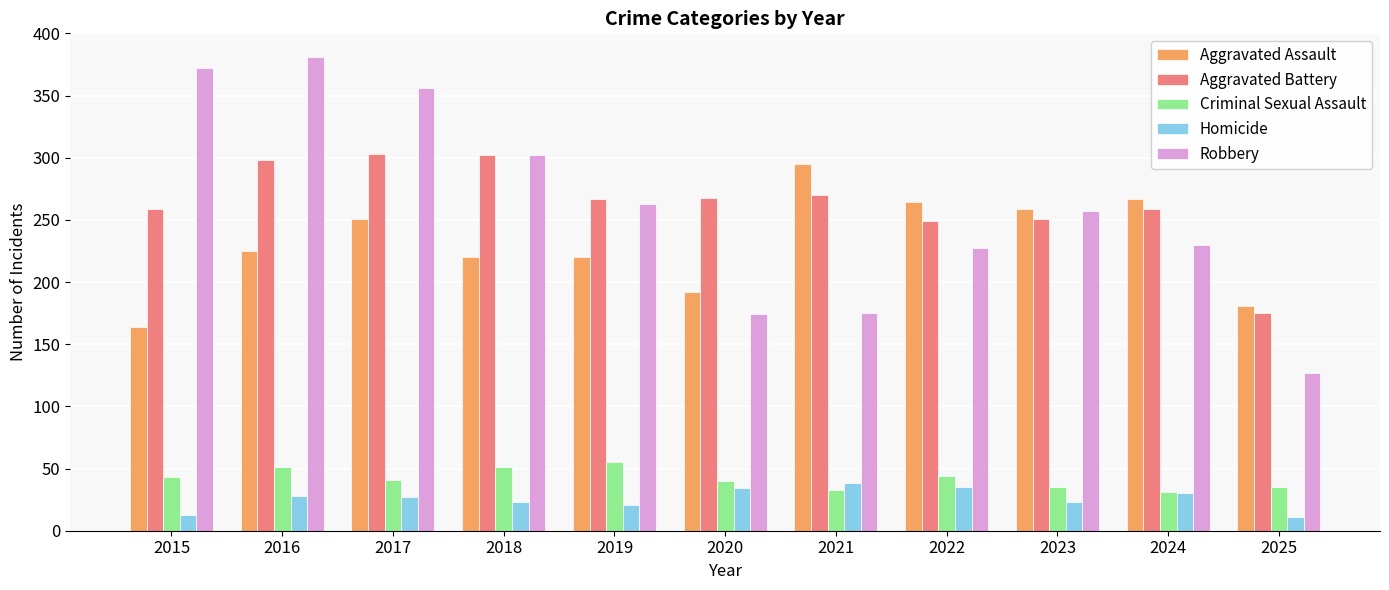

Which series has the largest range (max minus min)?

Robbery